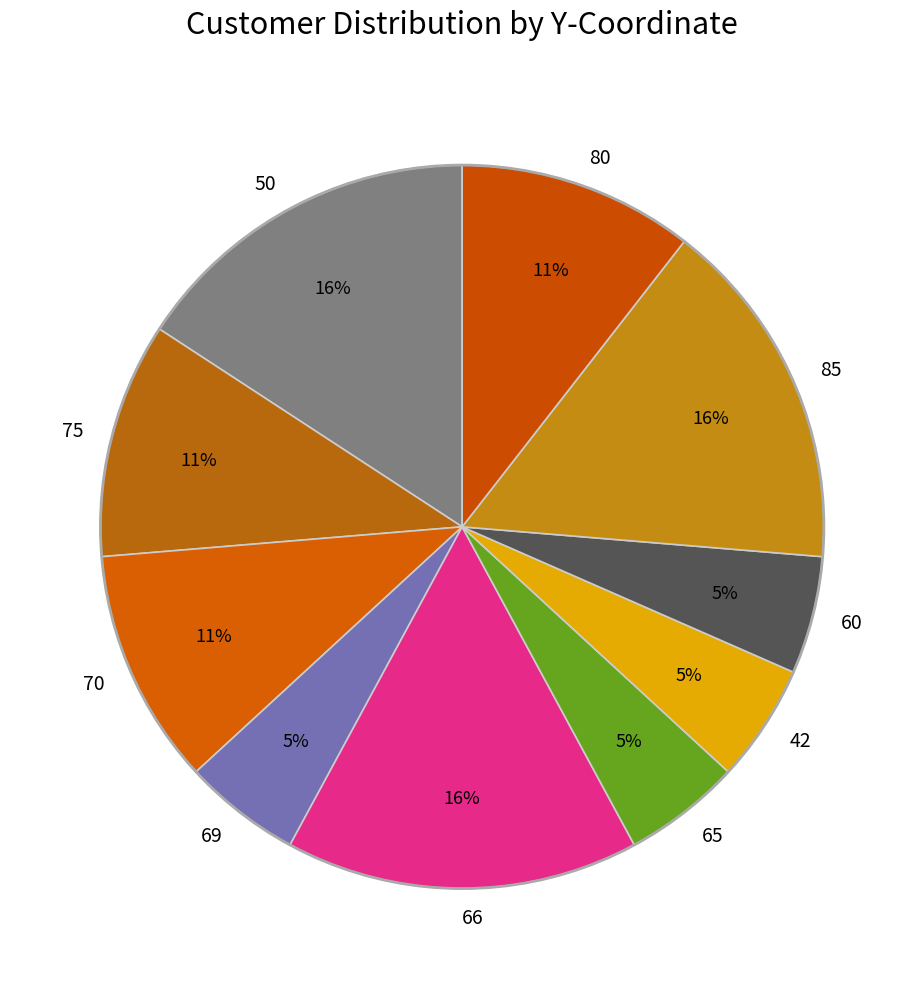

To the nearest percent, what portion does 70 represent?

11%